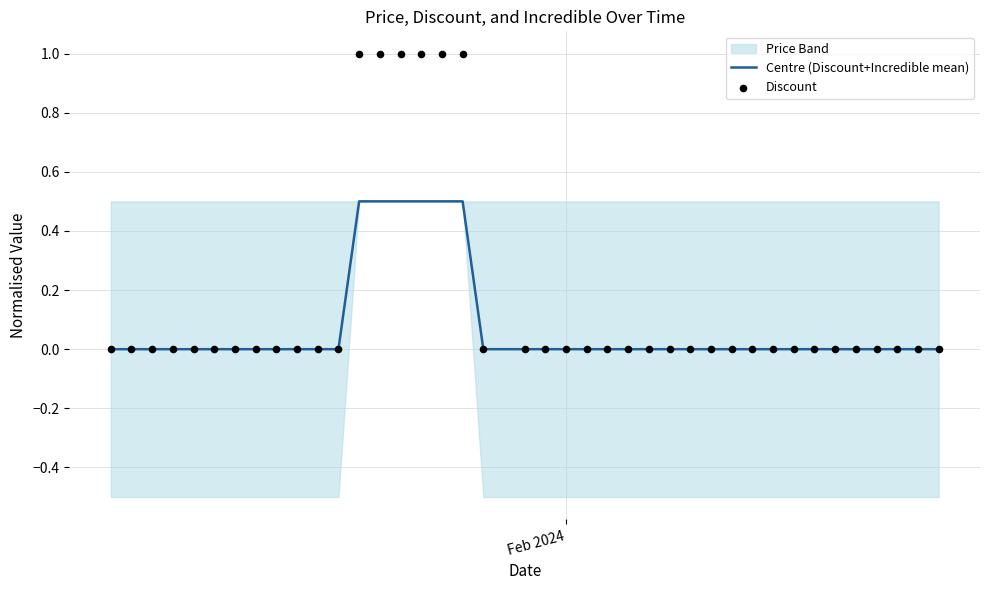

At how many categories does at least one series exceed 0?

6